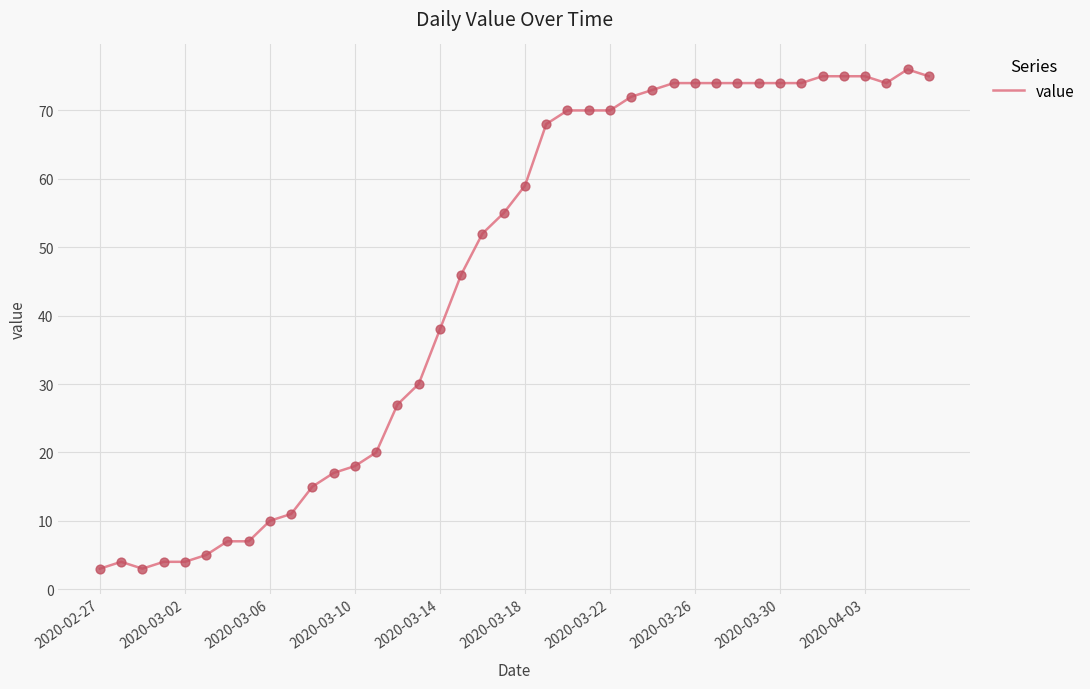

What is the greatest value displayed?

76